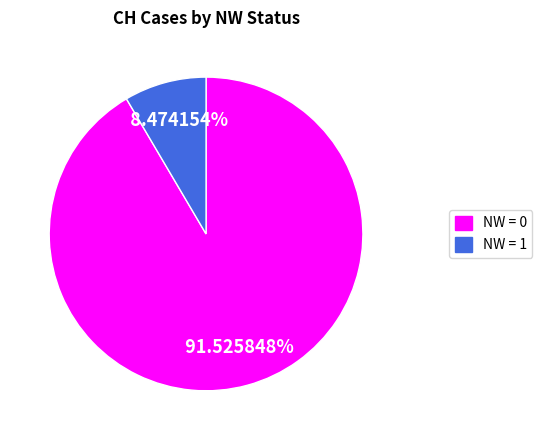

Which category has the biggest portion of the pie?

NW = 0